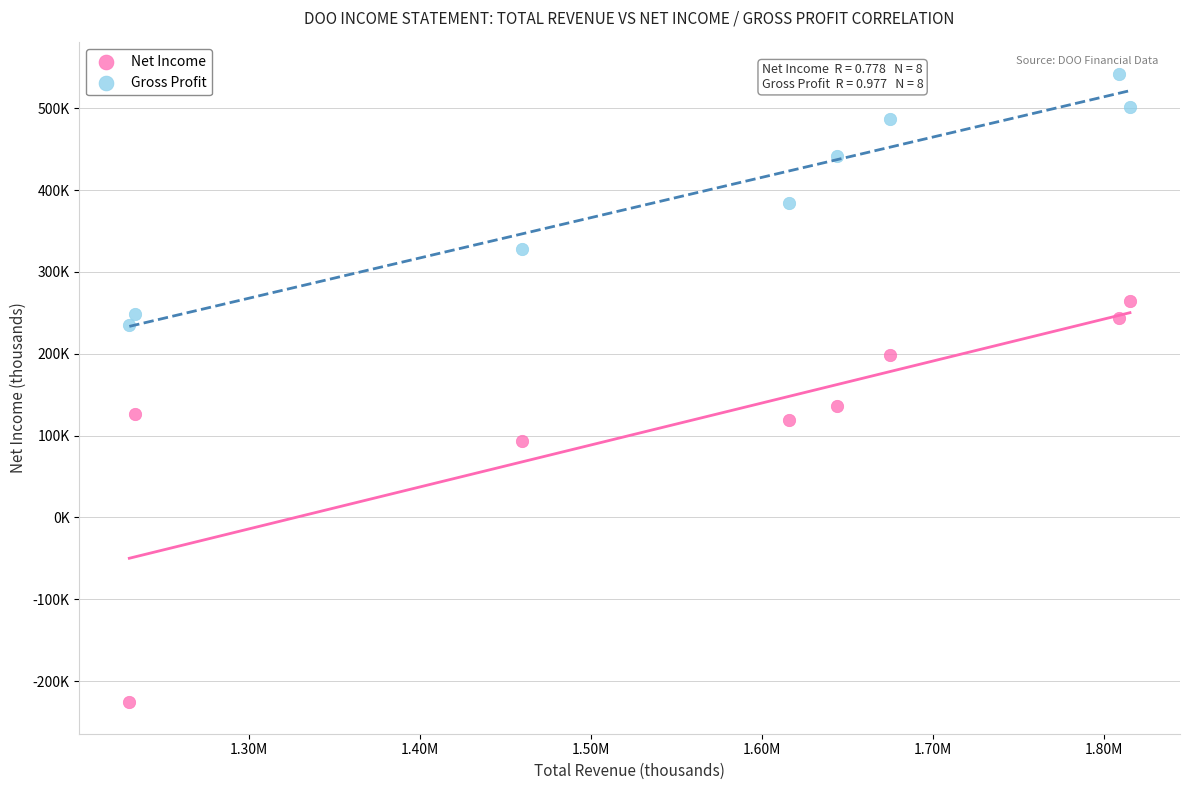

Which series contains the highest Y value?

Gross Profit